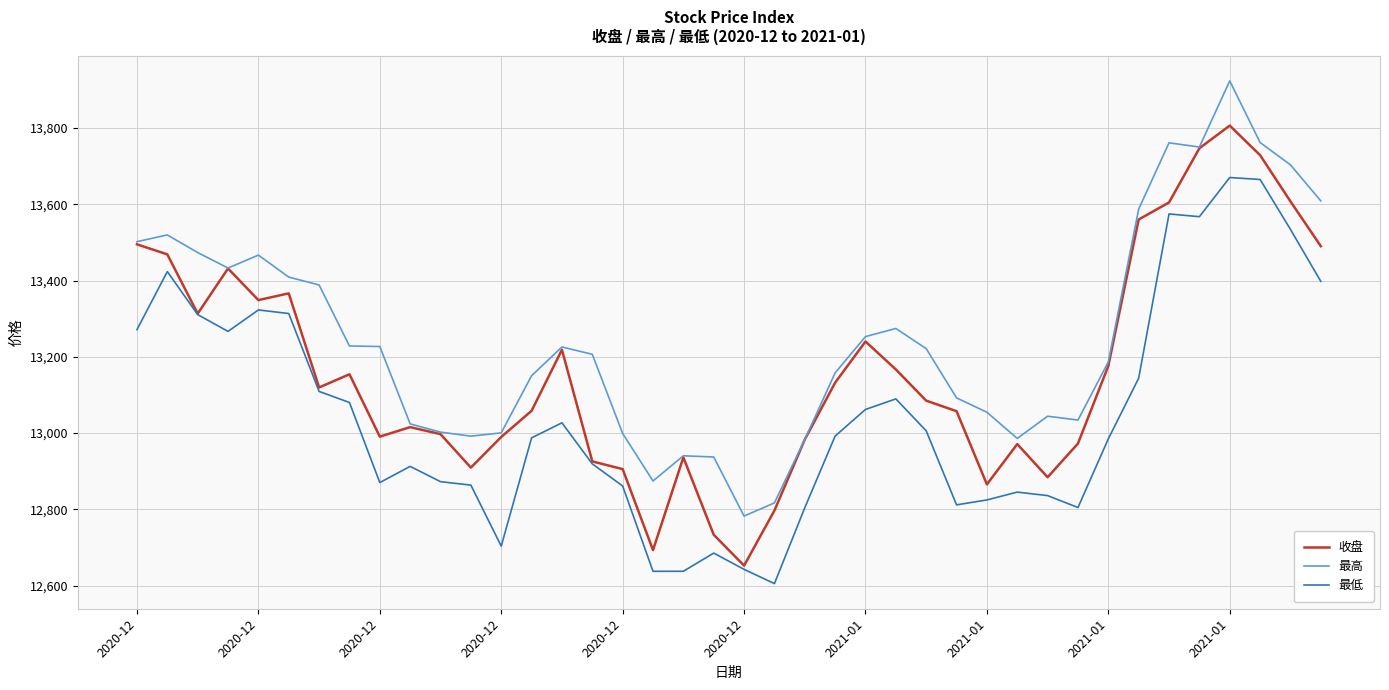

What is the smallest value displayed?

12605.3